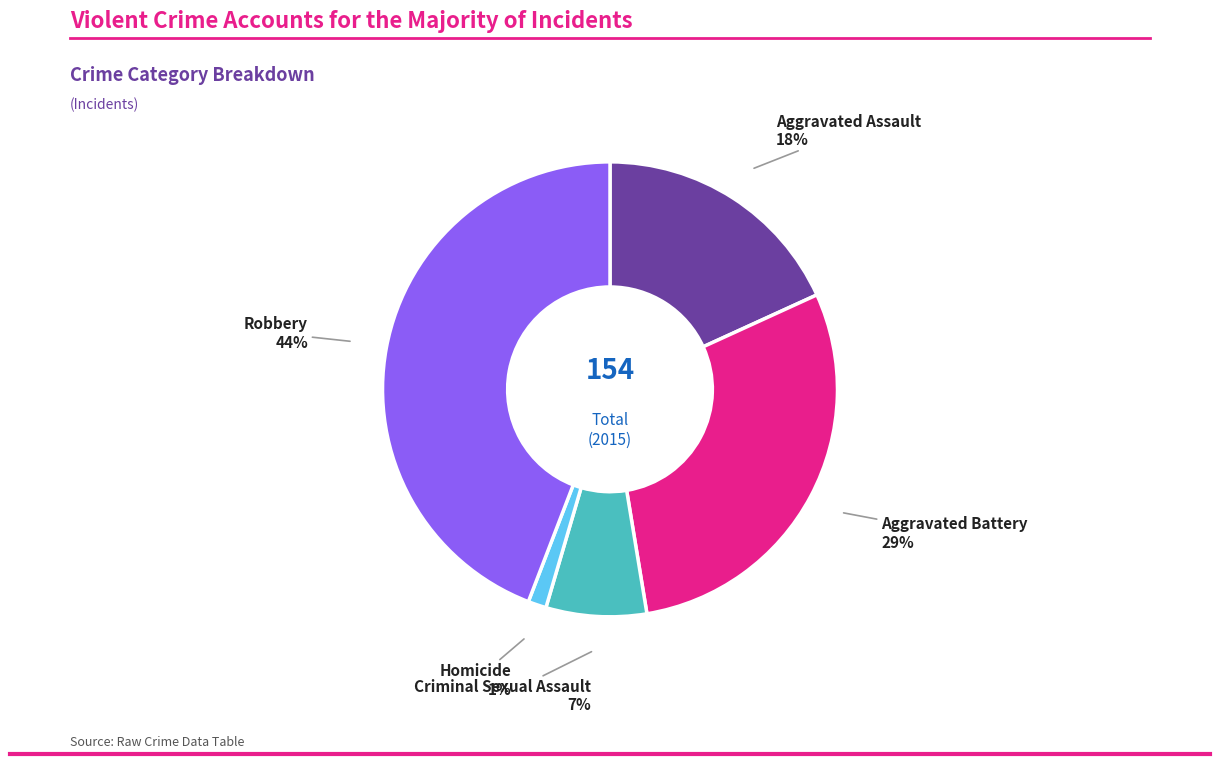

Is there any slice that represents more than half of the pie?

No